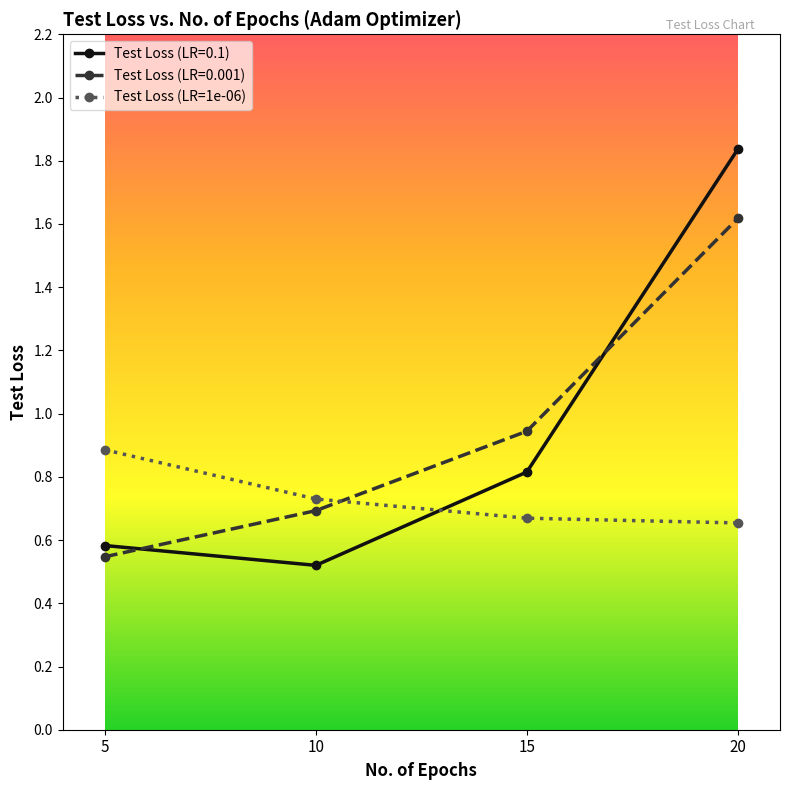

Which series has the largest range (max minus min)?

Test Loss (LR=0.1)